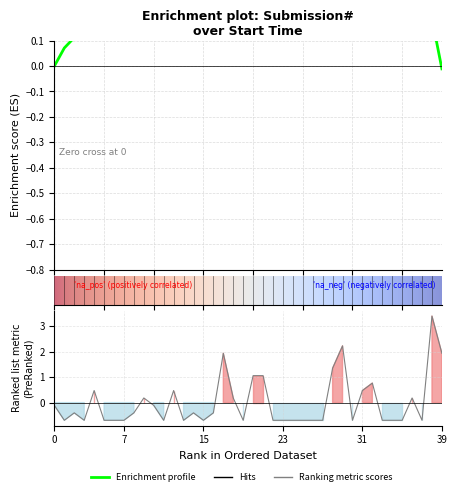

What is the greatest value displayed?

3.4